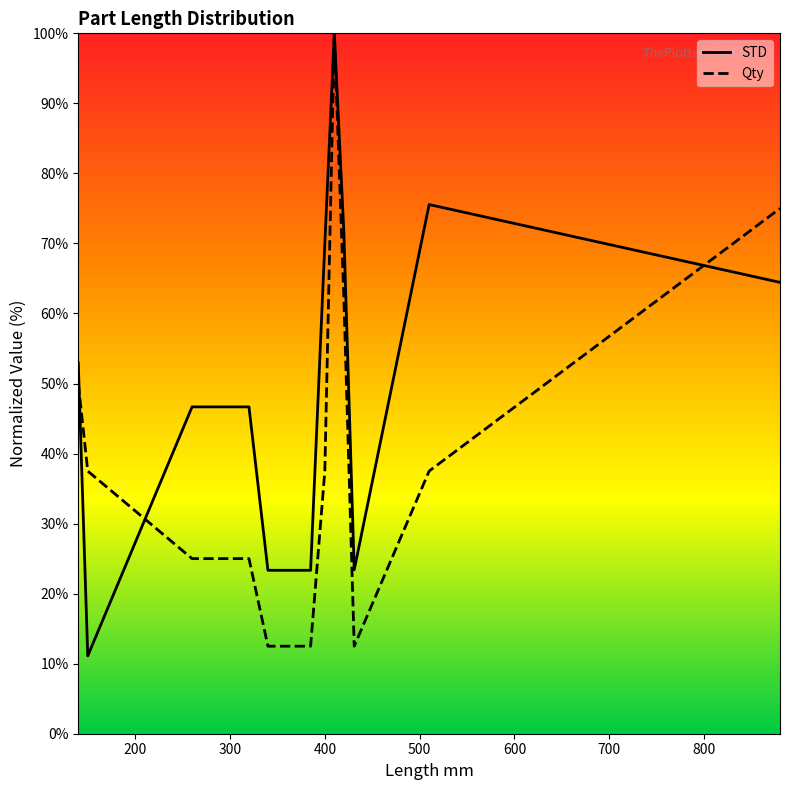

What is the maximum value for STD?

100.0